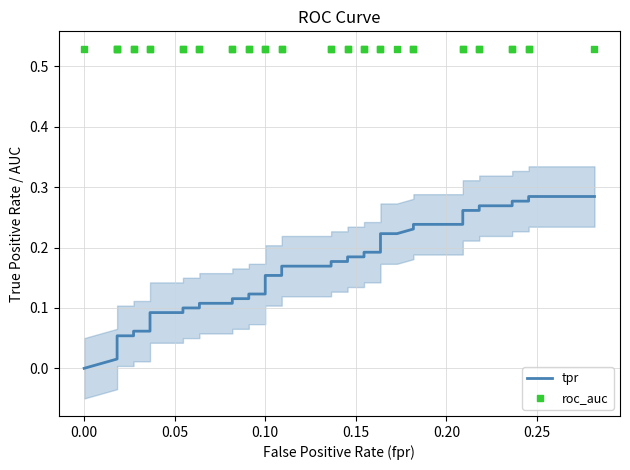

Which series reaches the maximum Y coordinate?

roc_auc